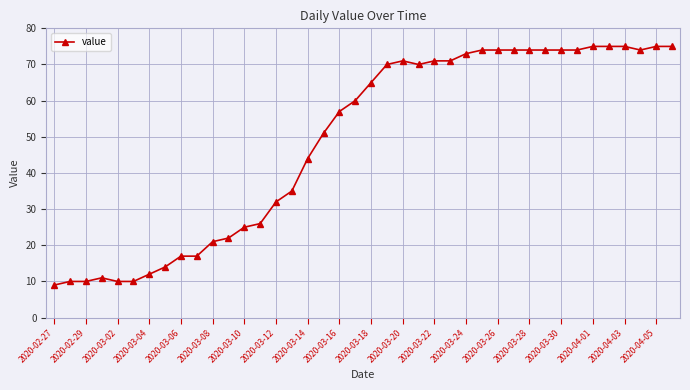

True or false: there are more than 0 points higher than both neighbors.

True